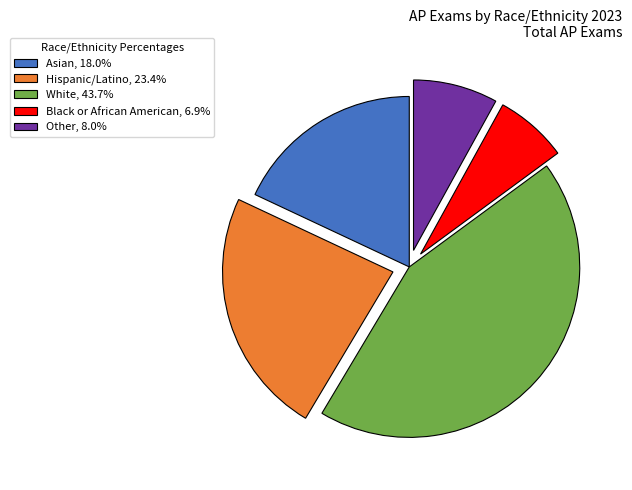

What is the ratio of the value at Other to the value at Hispanic/Latino?

0.3